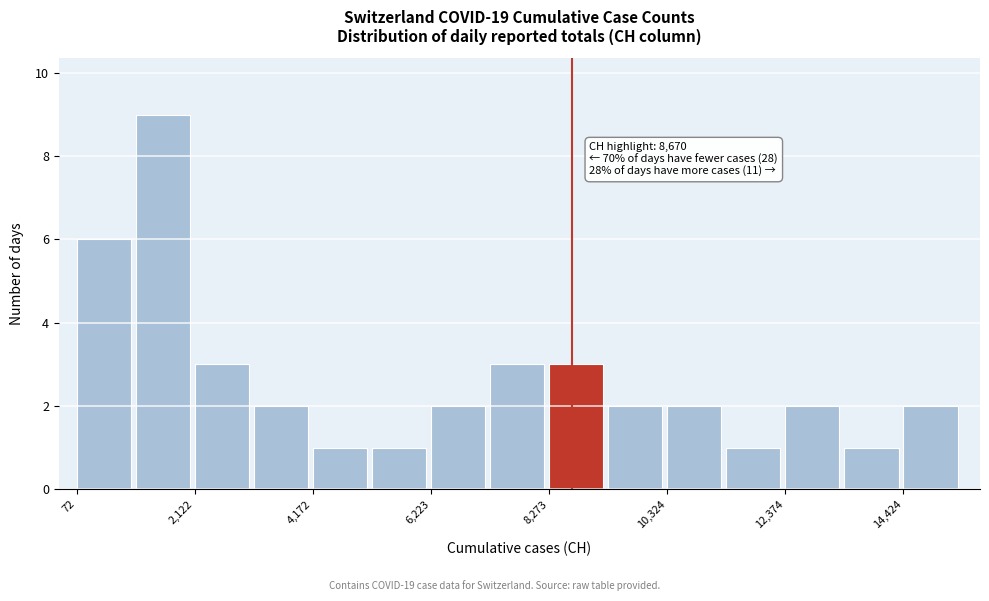

Read against the x-axis, roughly where is the centre of the tallest bar?

1500